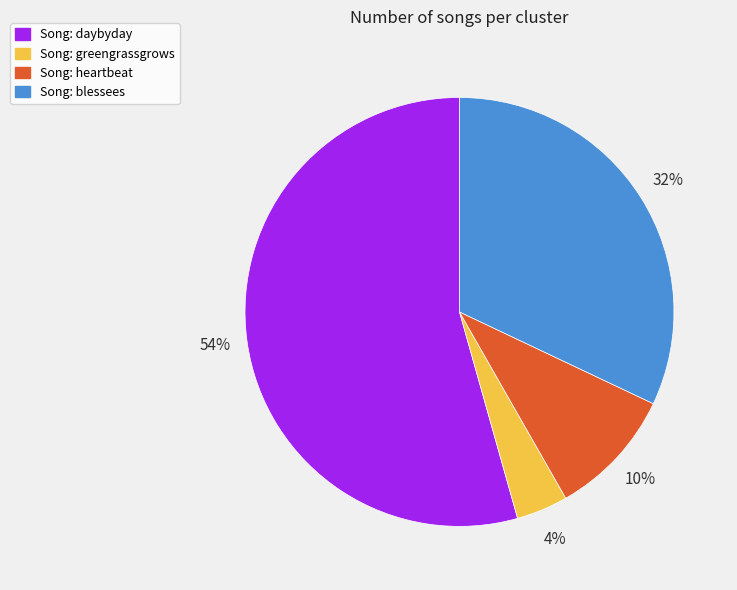

To the nearest percent, what is the average slice percentage?

25%